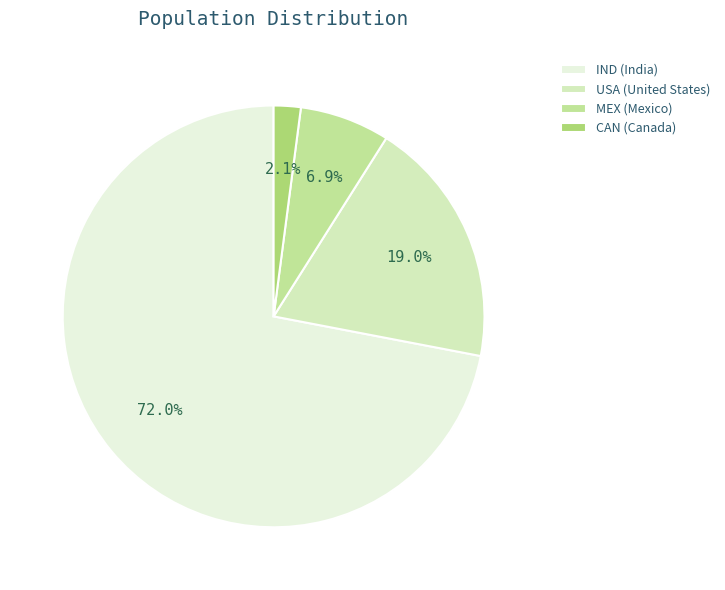

Does MEX represent more than half of the total?

No